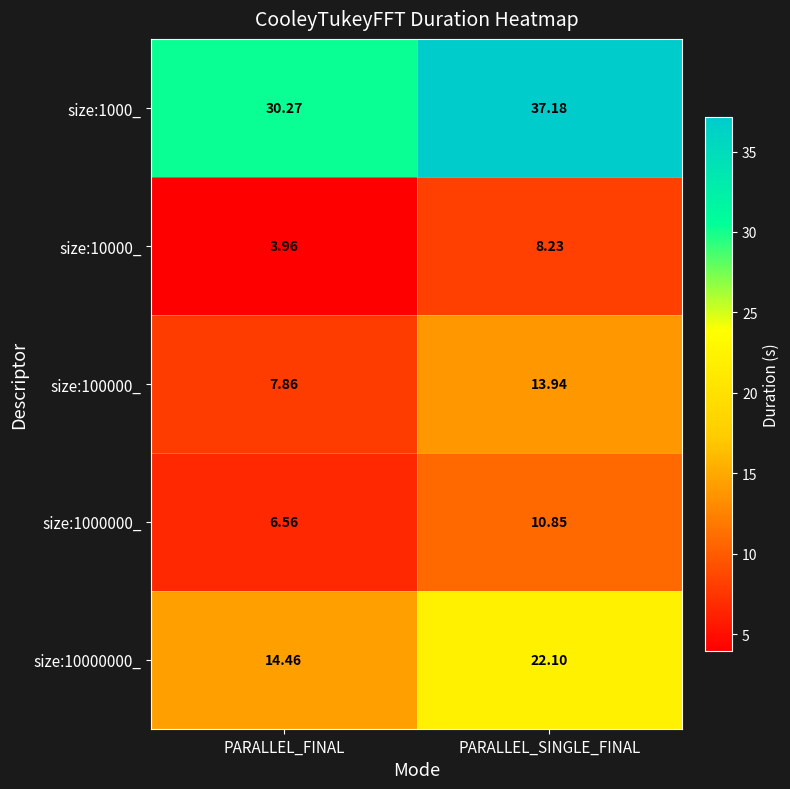

At which label does size:100000_ first exceed 13?

PARALLEL_SINGLE_FINAL